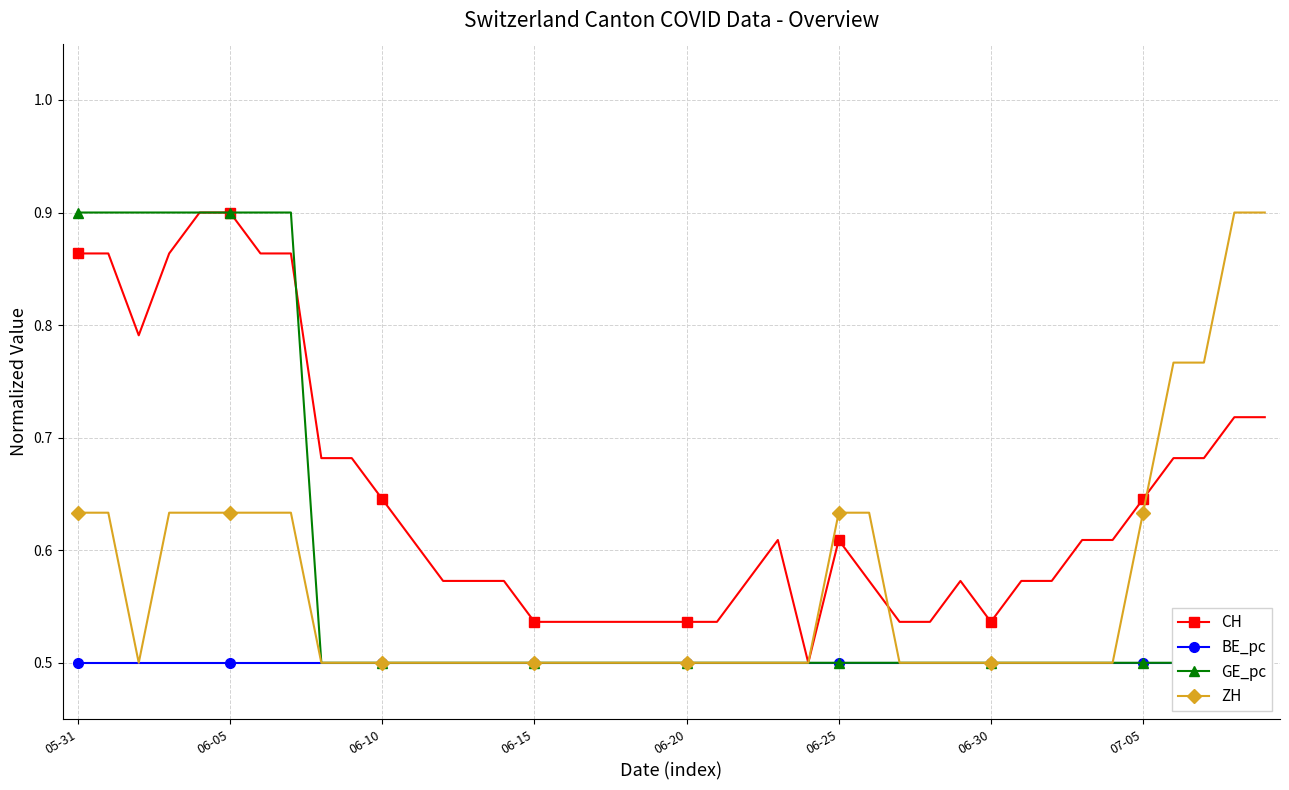

True or false: CH has a value of 0.5 at 06-05.

False